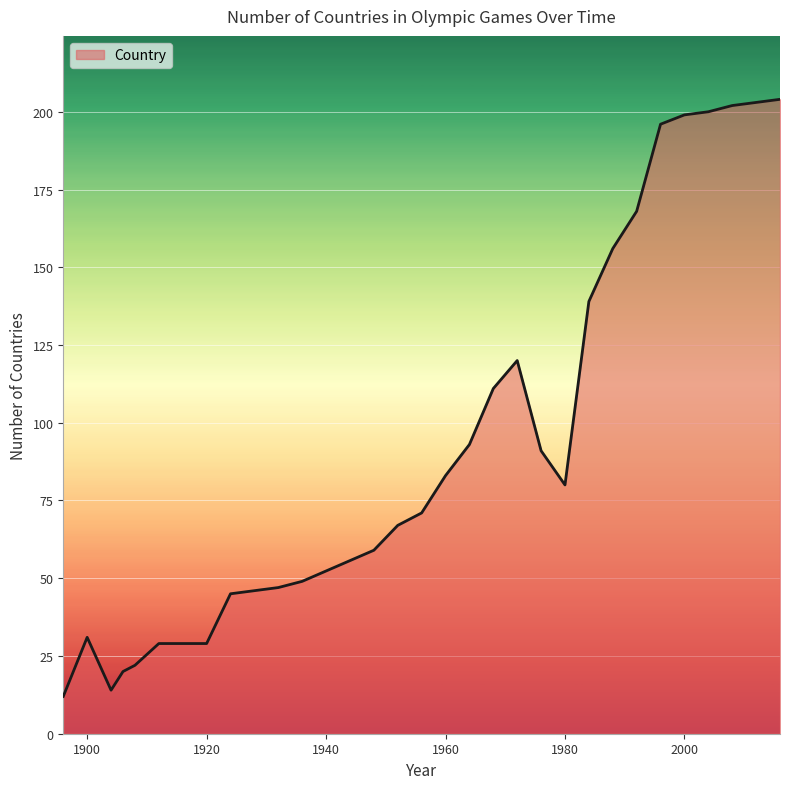

What is the difference between the maximum and minimum values?

192